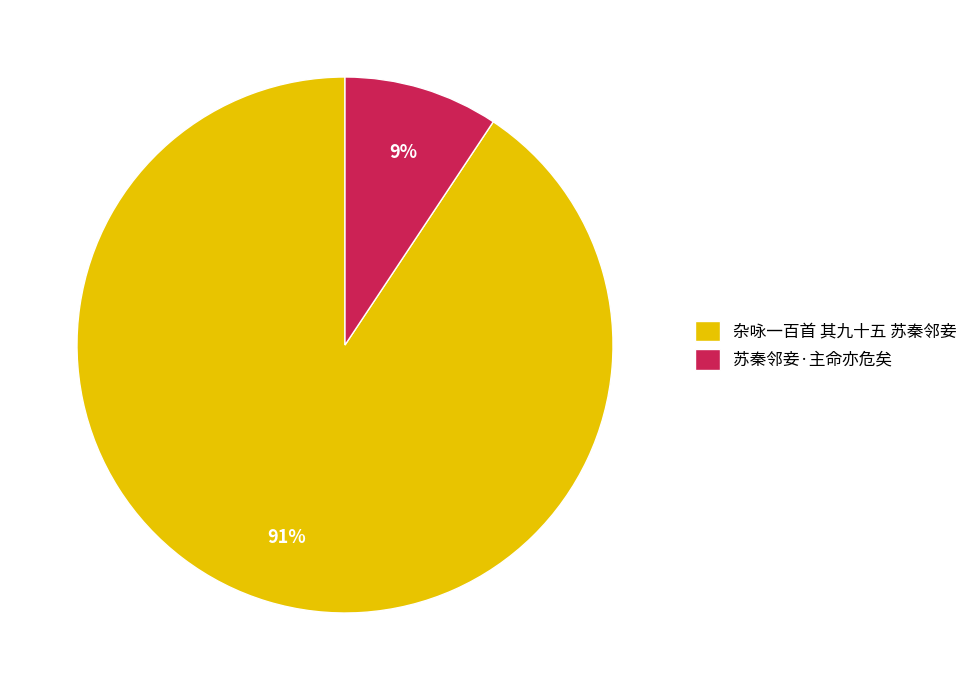

To the nearest percent, what percentage of the pie is 杂咏一百首 其九十五 苏秦邻妾?

91%